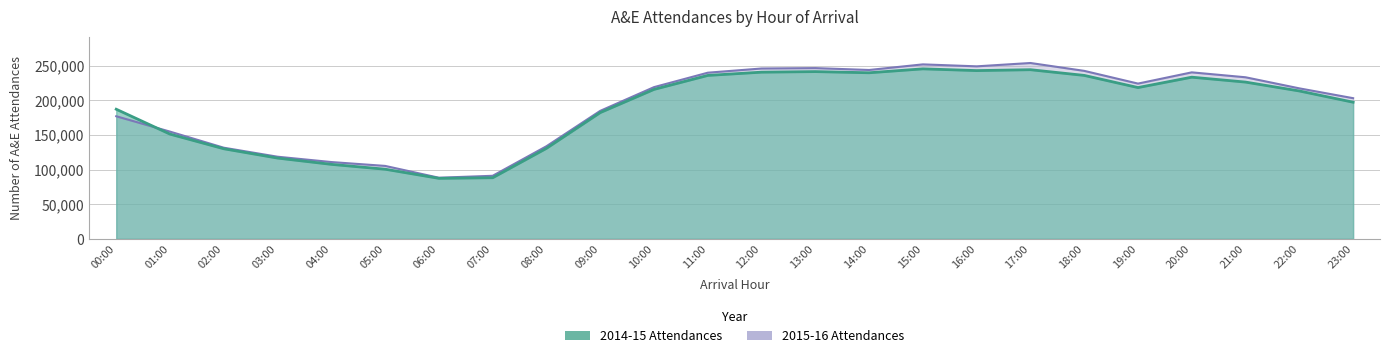

Reading right to left, what are all the values shown in this chart?

2014-15 Attendances: 197090	213302	226104	233178	218211	235739	243966	242690	245202	239558	241233	240422	235719	215569	182096	130563	88128	87268	100449	107453	116500	129937	151060	186953
2015-16 Attendances: 202884	217055	233042	240140	223934	242285	253634	248819	251651	243563	246270	245701	239649	218824	184607	133571	90949	88153	105193	110757	118462	131442	154646	176824